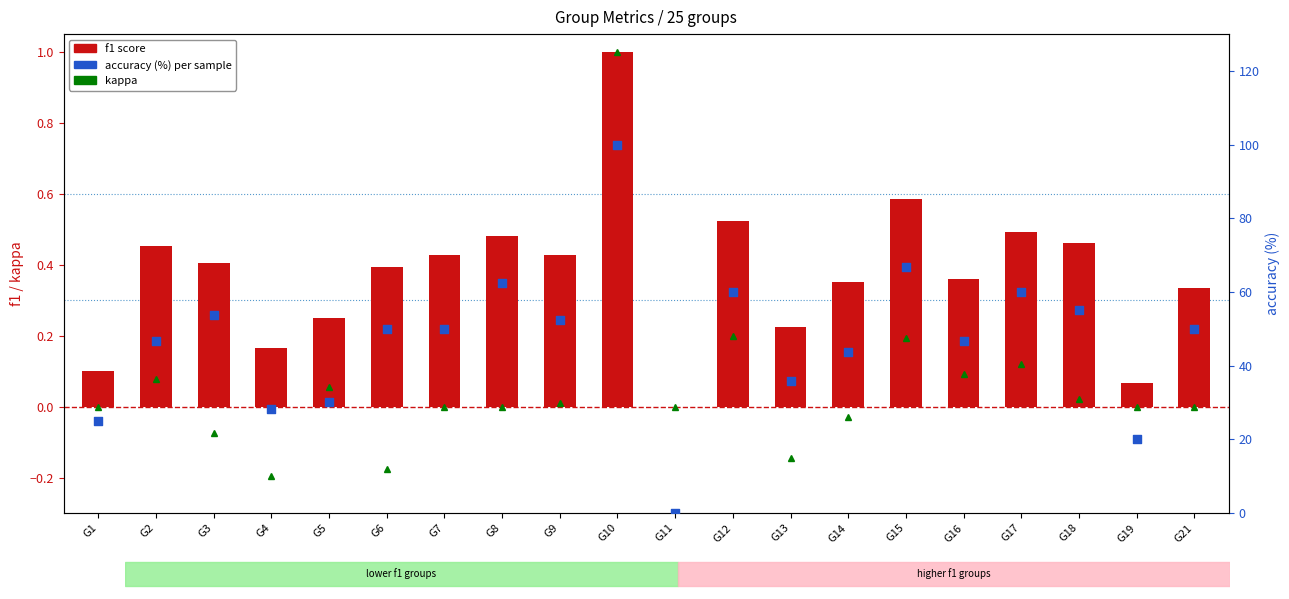

What is the total value across all series at G5?

30.3